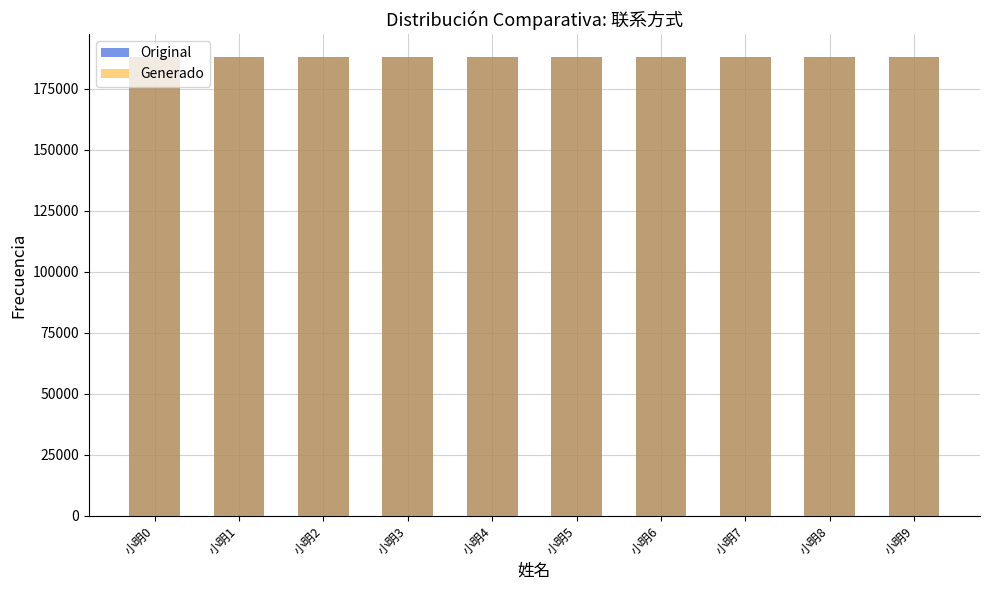

The value of Original at 小明6 is 294562. True or false?

False